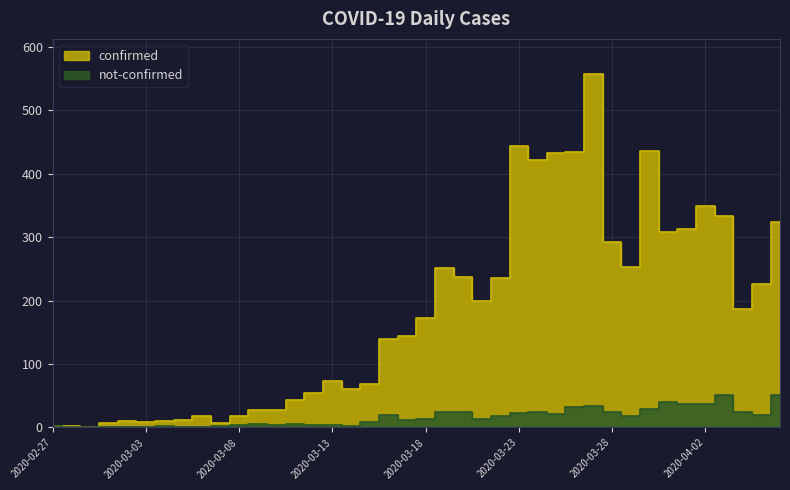

Rank the series by their maximum value, from lowest to highest.

not-confirmed, confirmed